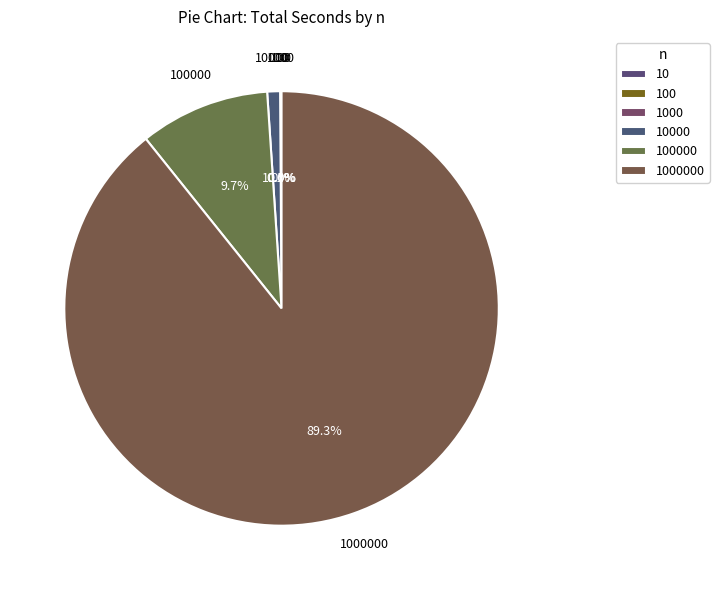

How many segments does this pie chart have?

6